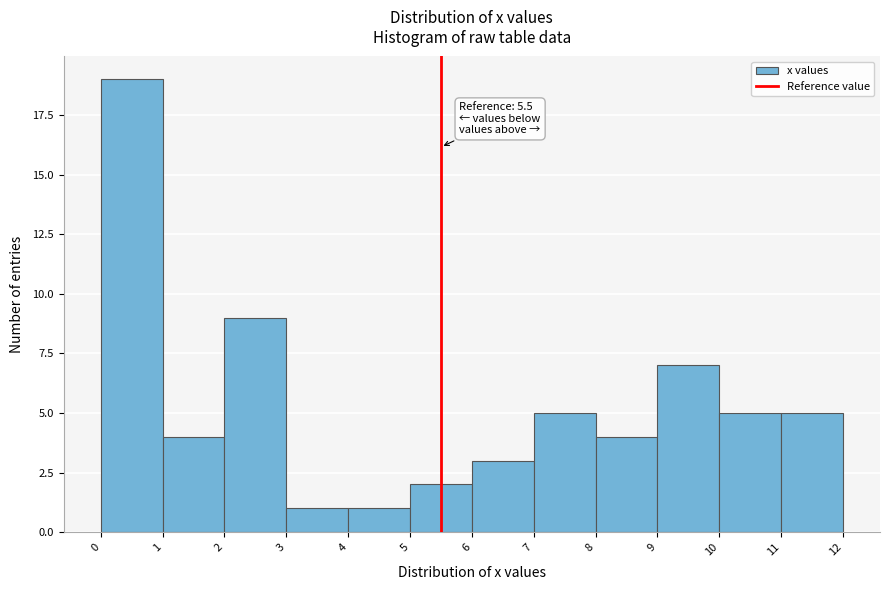

Which range on the x-axis has the tallest bar?

0 to 1